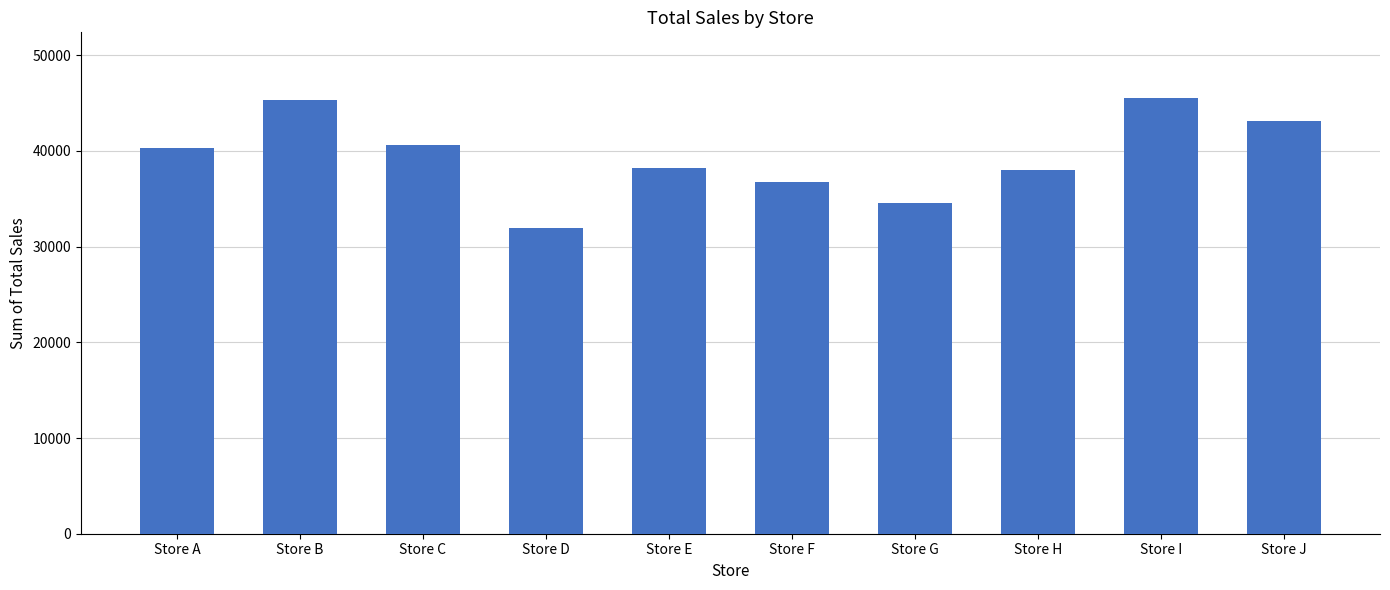

Read the value at Store H.

38021